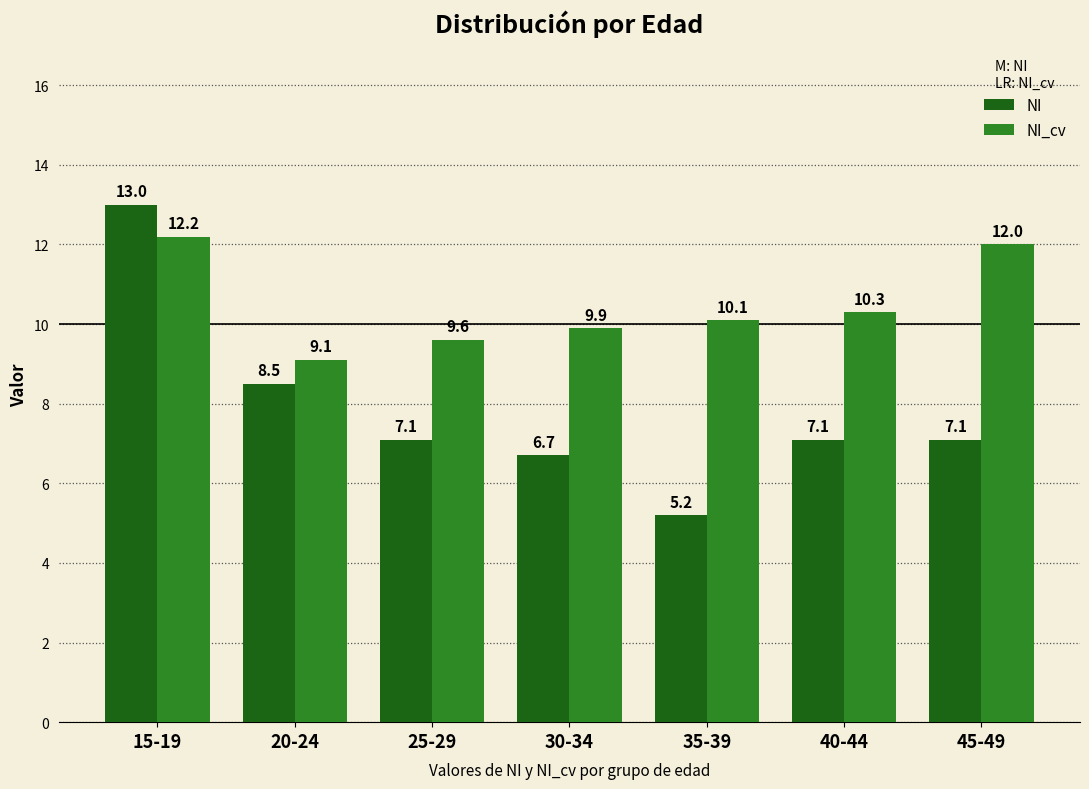

Rank the series by their average value, from highest to lowest.

NI_cv, NI